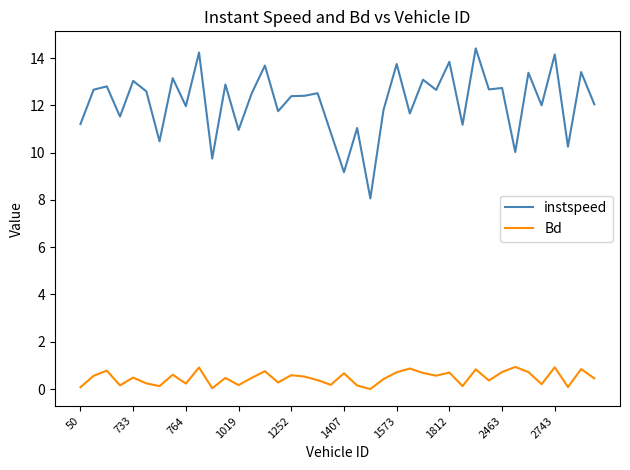

True or false: Bd and instspeed cross at least once.

False